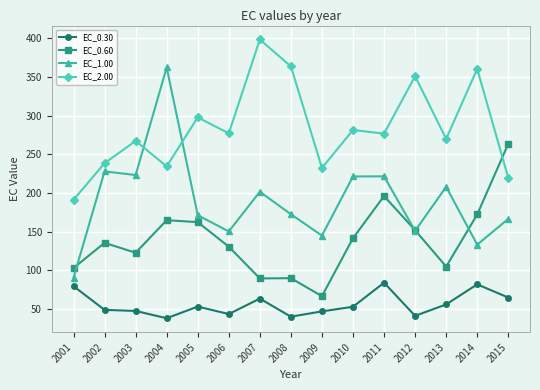

List the series in order of their overall mean, highest first.

EC_2.00, EC_1.00, EC_0.60, EC_0.30